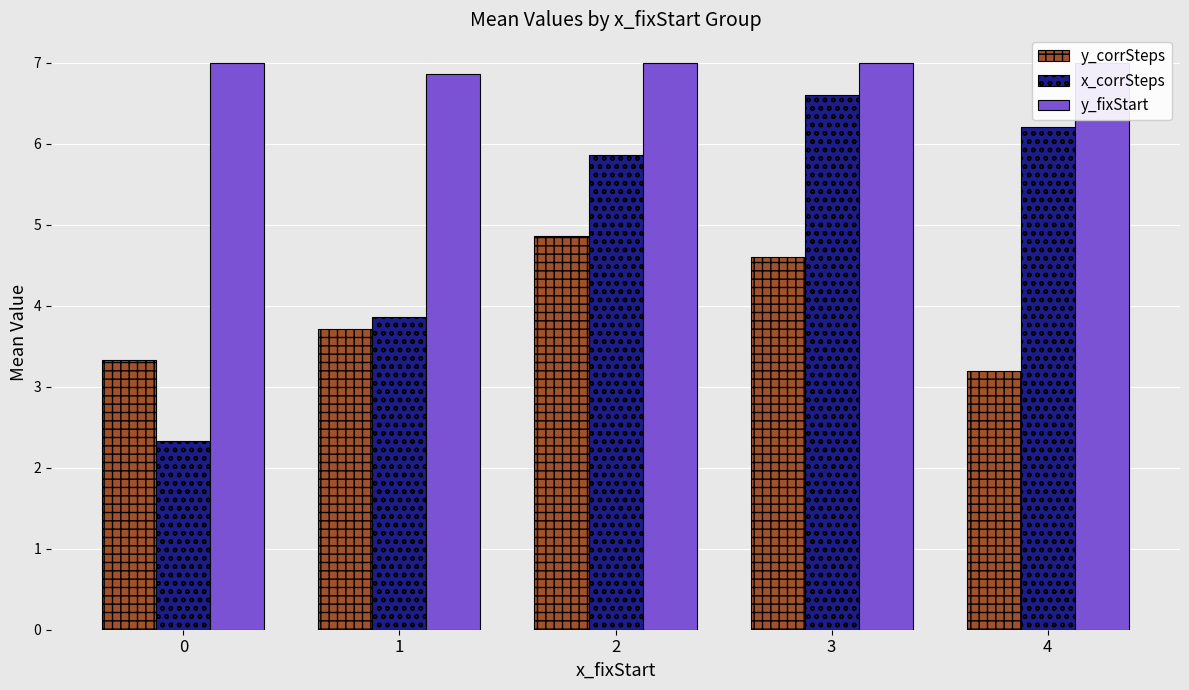

Count the number of data series in this chart.

3